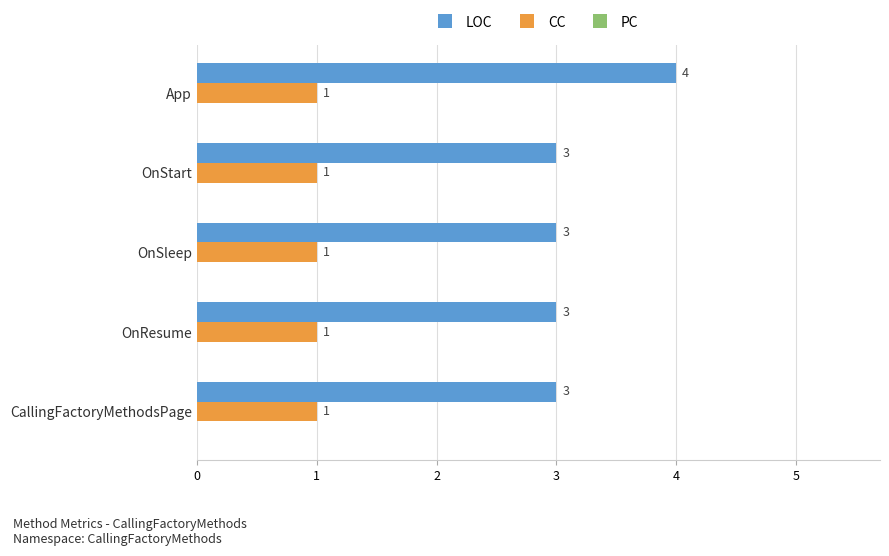

At App, list the series in order from largest to smallest.

LOC, CC